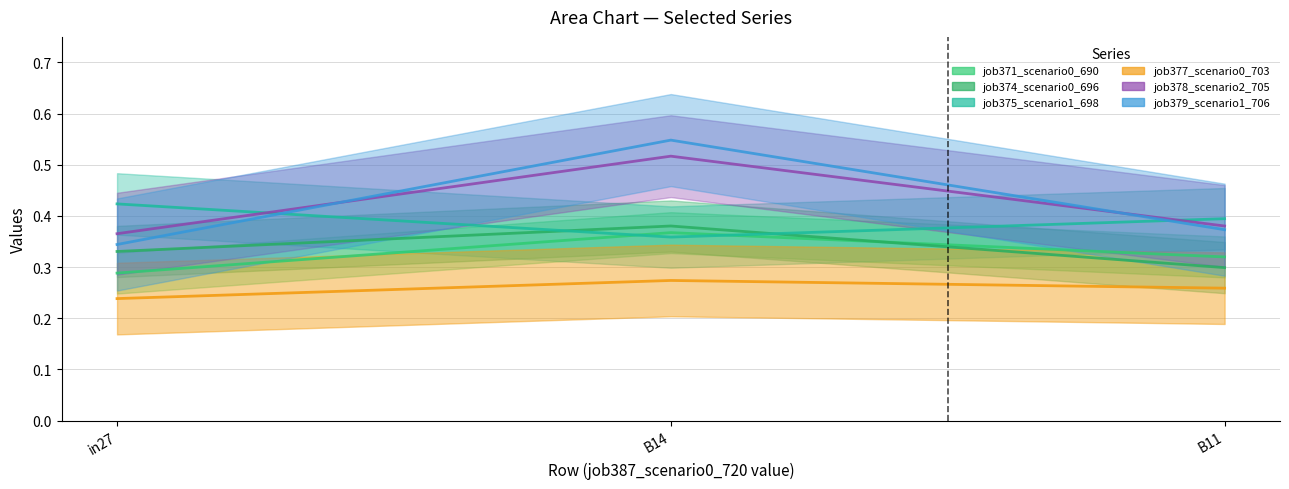

How many job371_scenario0_690 values are between 0 and 1?

3